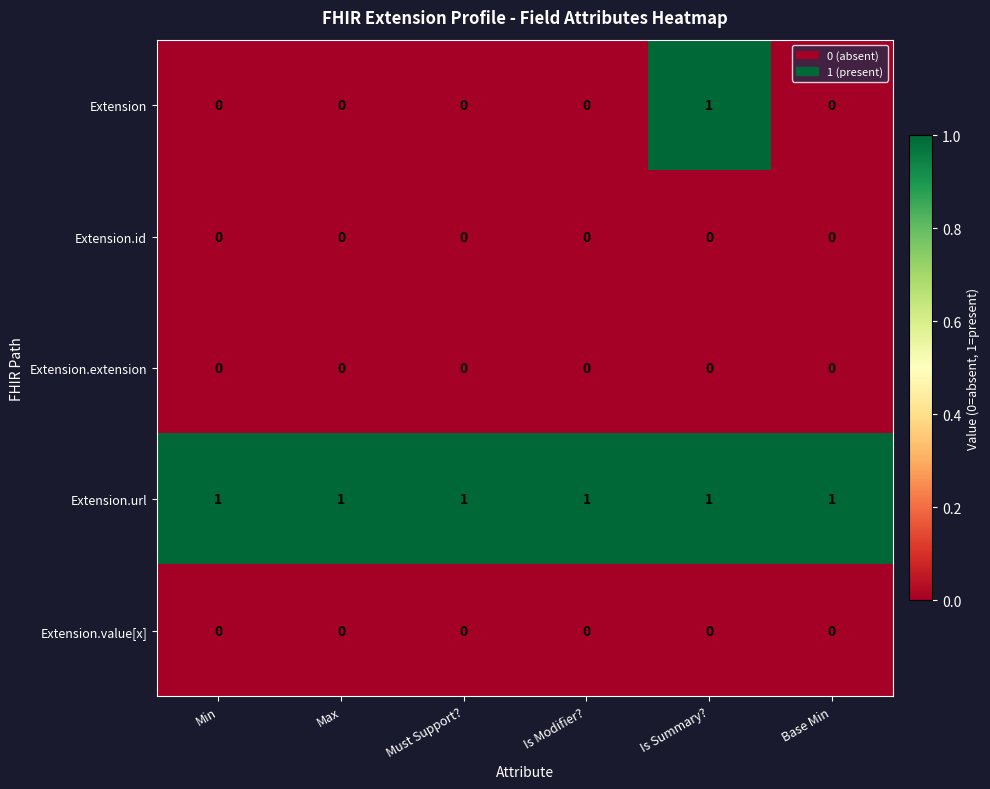

Reading left to right, what are all the values shown in this chart?

Extension: Min=0	Max=0	Must Support?=0	Is Modifier?=0	Is Summary?=1	Base Min=0
Extension.id: Min=0	Max=0	Must Support?=0	Is Modifier?=0	Is Summary?=0	Base Min=0
Extension.extension: Min=0	Max=0	Must Support?=0	Is Modifier?=0	Is Summary?=0	Base Min=0
Extension.url: Min=1	Max=1	Must Support?=1	Is Modifier?=1	Is Summary?=1	Base Min=1
Extension.value[x]: Min=0	Max=0	Must Support?=0	Is Modifier?=0	Is Summary?=0	Base Min=0